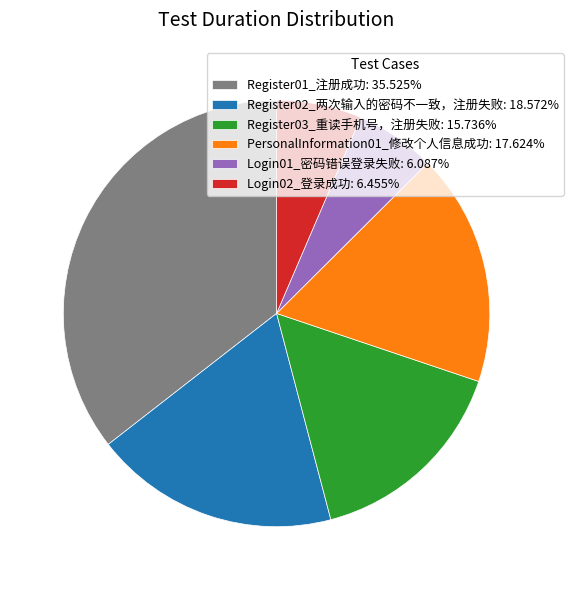

True or false: Login01_密码错误登录失败 accounts for 6% of the total.

True